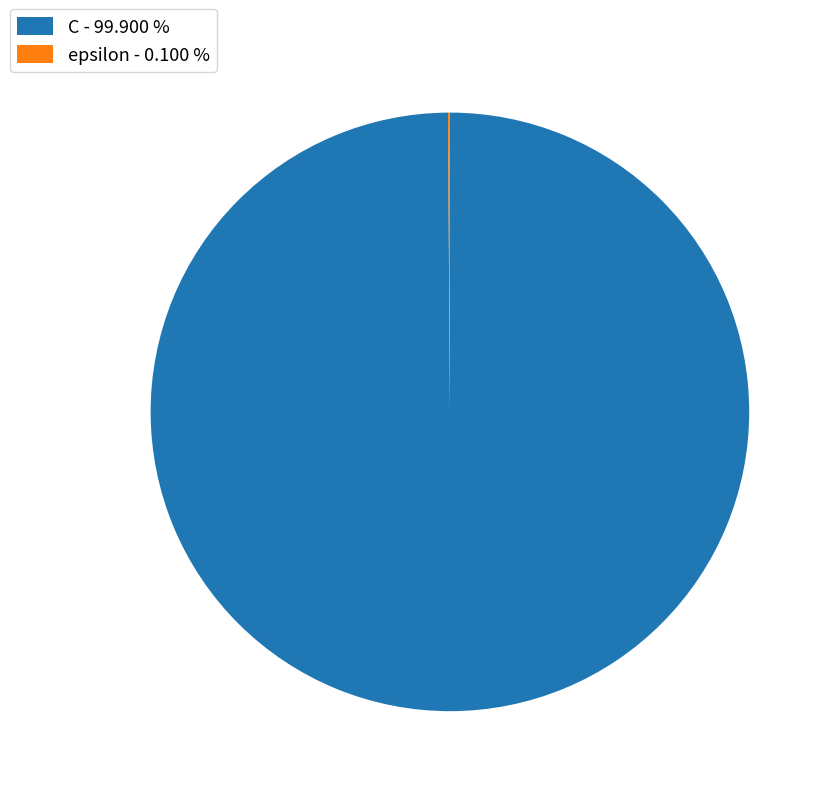

Is there a majority slice in this chart?

Yes